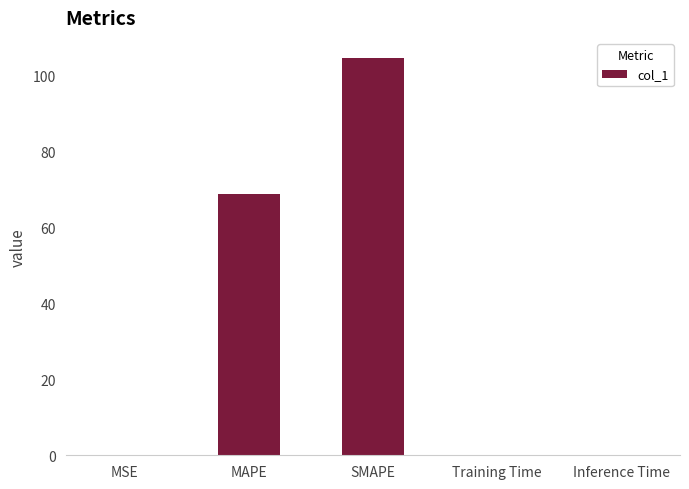

What is the difference between the values at Training Time and MAPE?

68.7